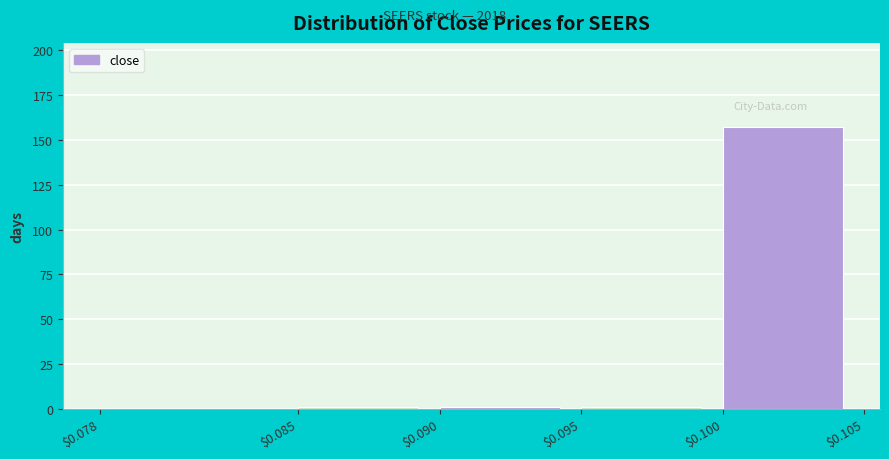

Reading left to right, transcribe this chart: for each bar, give the range it covers on the x-axis and its height. The values are not printed on the chart, so give them approximately, as read against the axis.

$0.078 to $0.085: 0
$0.085 to $0.090: under 5
$0.090 to $0.095: under 5
$0.095 to $0.100: under 5
$0.100 to $0.105: 155